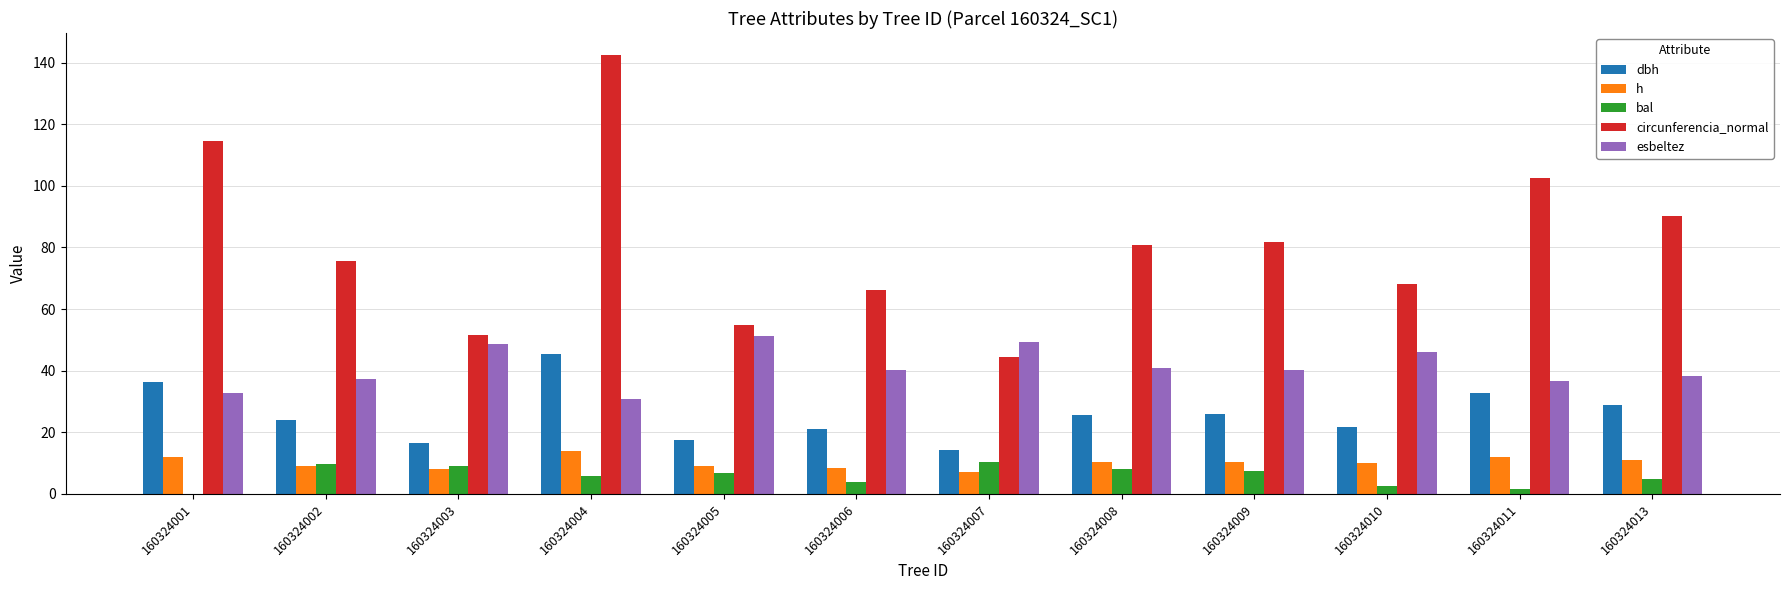

At which category is the sum across all series the highest?

160324004